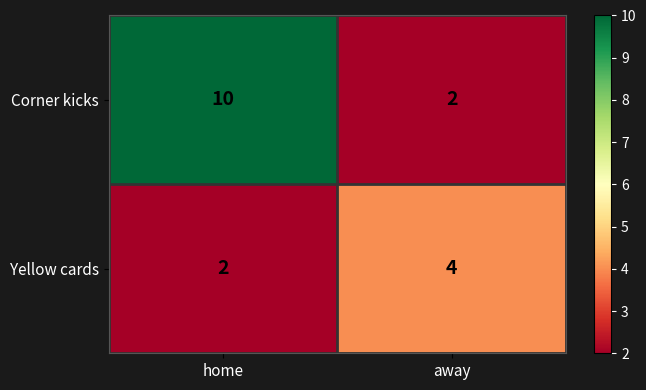

Is it true that Corner kicks equals 2 at away?

True